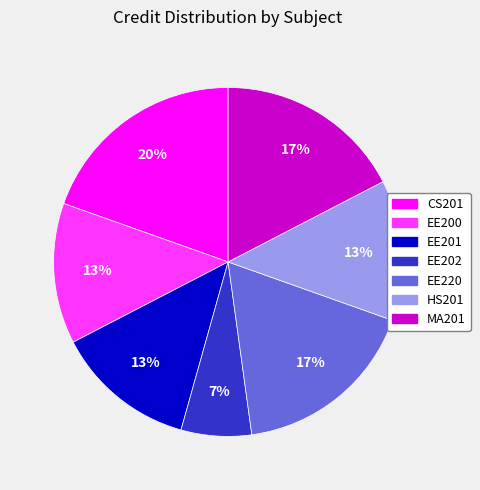

To the nearest percent, what percentage of the pie is EE220?

17%